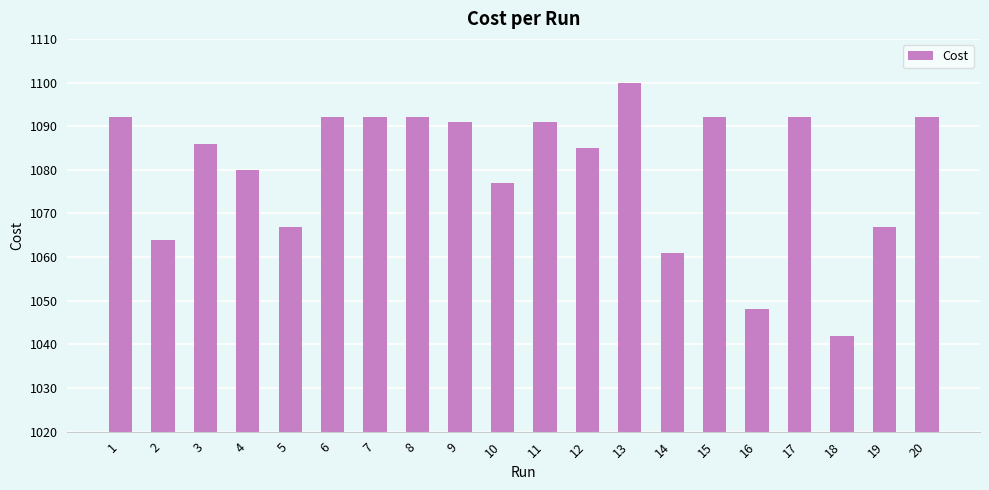

Are the bars grouped side by side (vs. stacked)?

No